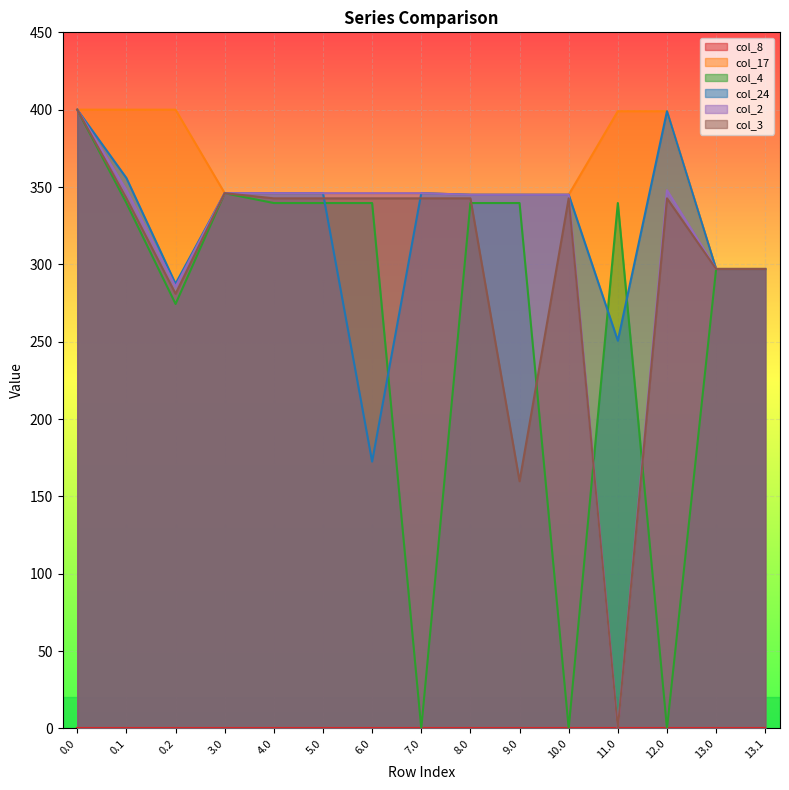

Reading left to right, extract all data points from this chart.

col_17: 0.0=400.0	0.1=400.0	0.2=400.0	3.0=346.0	4.0=346.0	5.0=346.0	6.0=346.0	7.0=346.0	8.0=345.0	9.0=345.0	10.0=345.0	11.0=399.0	12.0=399.0	13.0=297.0	13.1=297.0
col_4: 0.0=400.0	0.1=339.6	0.2=274.4	3.0=346.0	4.0=339.6	5.0=339.6	6.0=339.6	7.0=0.0	8.0=339.6	9.0=339.6	10.0=0.0	11.0=339.6	12.0=0.0	13.0=297.0	13.1=297.0
col_24: 0.0=400.0	0.1=355.8	0.2=287.5	3.0=346.0	4.0=346.0	5.0=346.0	6.0=172.4	7.0=346.0	8.0=345.0	9.0=345.0	10.0=345.0	11.0=250.6	12.0=399.0	13.0=297.0	13.1=297.0
col_2: 0.0=400.0	0.1=347.9	0.2=285.5	3.0=346.0	4.0=346.0	5.0=346.0	6.0=346.0	7.0=346.0	8.0=345.0	9.0=345.0	10.0=345.0	11.0=0.0	12.0=347.9	13.0=297.0	13.1=297.0
col_3: 0.0=400.0	0.1=342.7	0.2=281.0	3.0=346.0	4.0=342.7	5.0=342.7	6.0=342.7	7.0=342.7	8.0=342.7	9.0=159.8	10.0=342.7	11.0=0.0	12.0=342.7	13.0=297.0	13.1=297.0